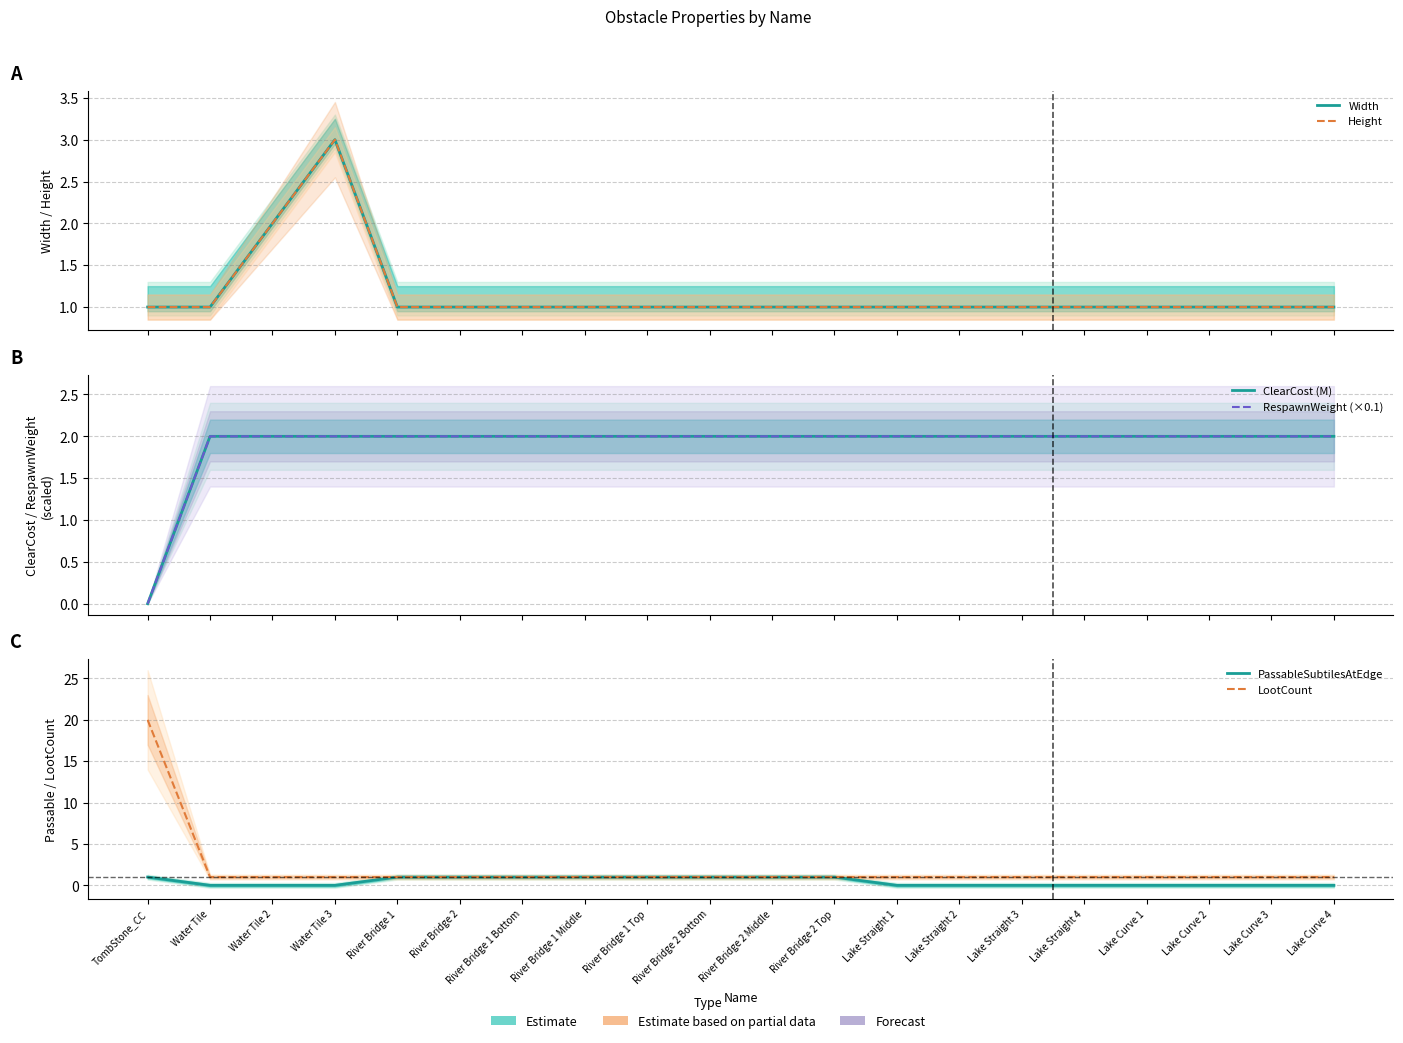

At which category is the sum across all series the highest?

TombStone_CC